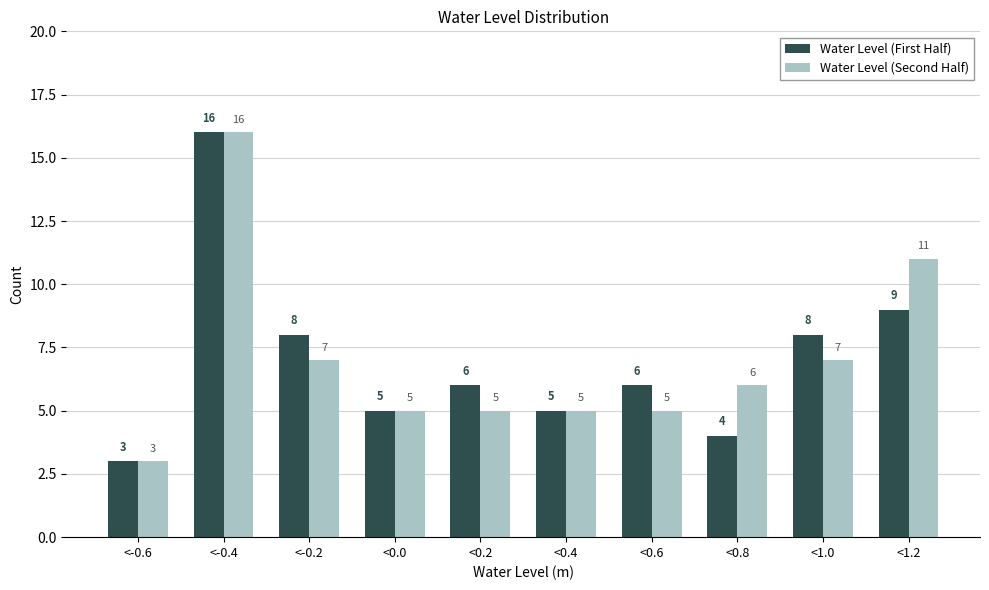

Reading left to right, what are all the values shown in this chart?

Water Level (First Half): 3	16	8	5	6	5	6	4	8	9
Water Level (Second Half): 3	16	7	5	5	5	5	6	7	11